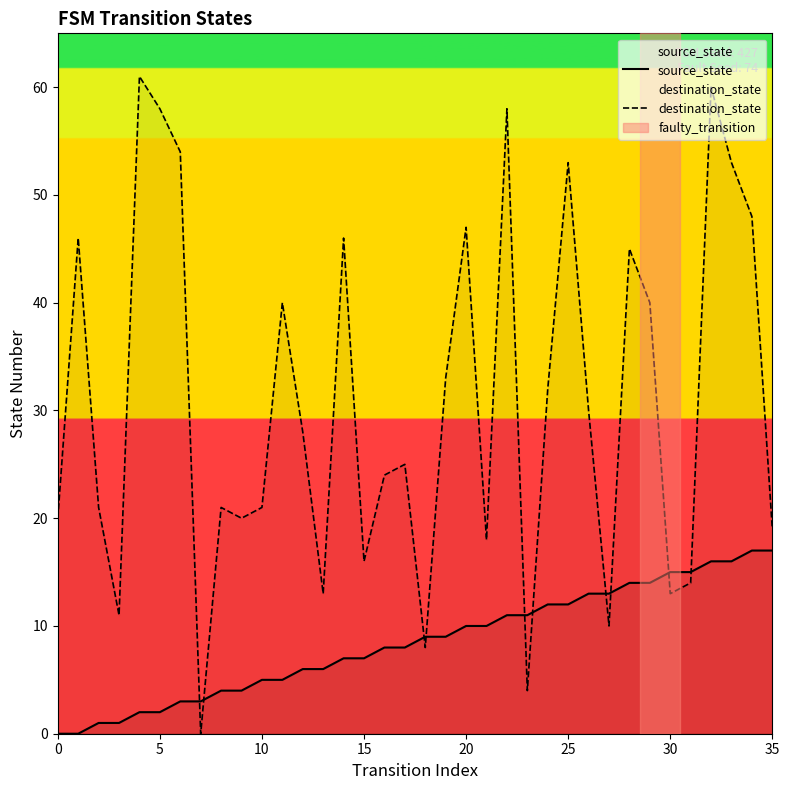

Which series has the largest total across all categories?

destination_state